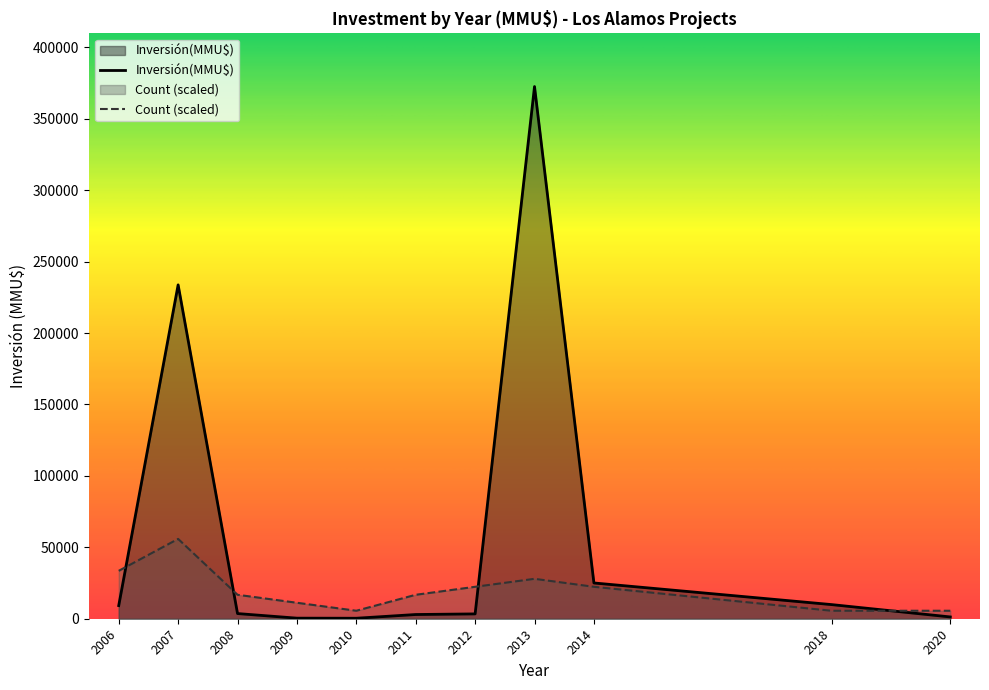

List the series in order of their overall mean, highest first.

Inversión(MMU$), Count (scaled)